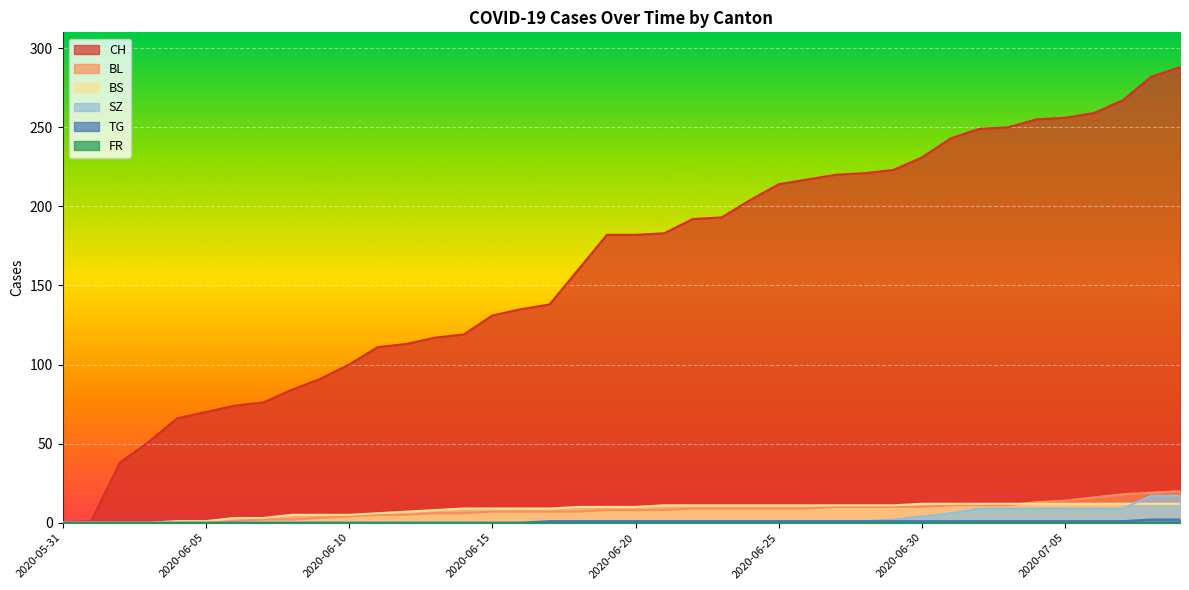

What is the maximum value shown in the chart?

288